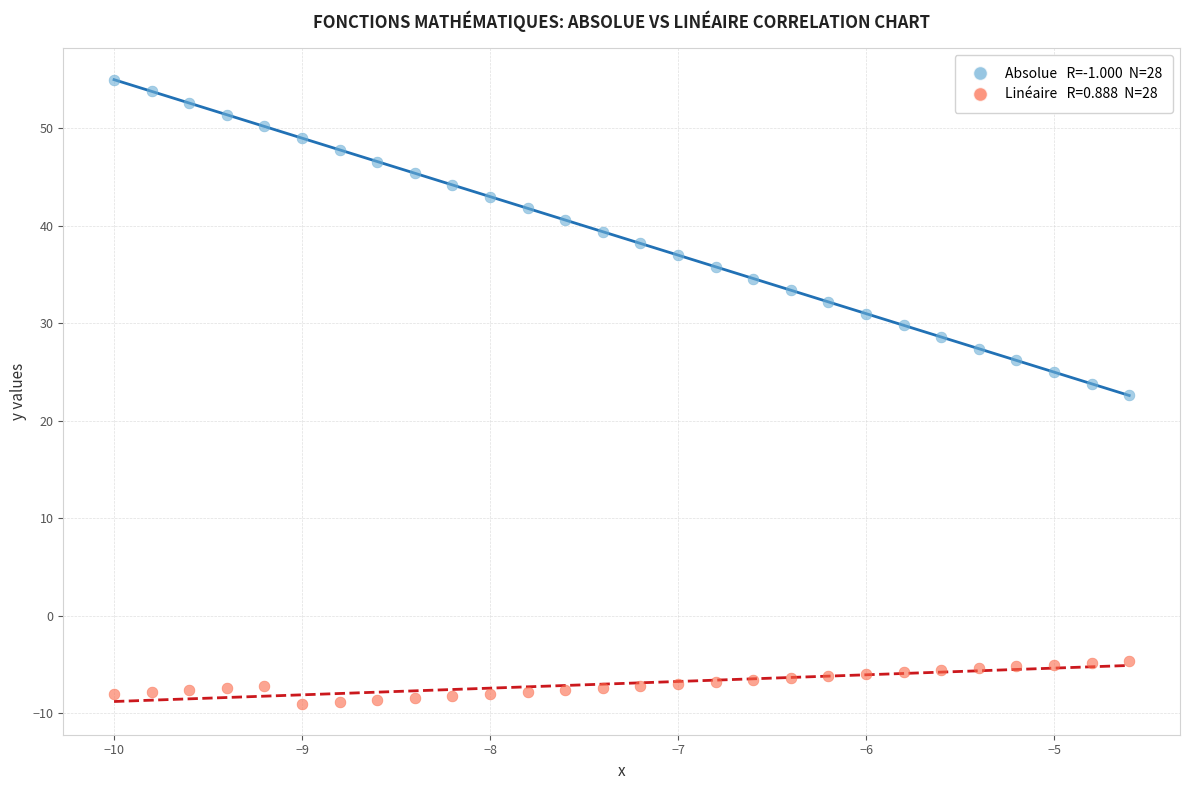

Across all data points, what is the range of Y values (max minus min)?

64.0